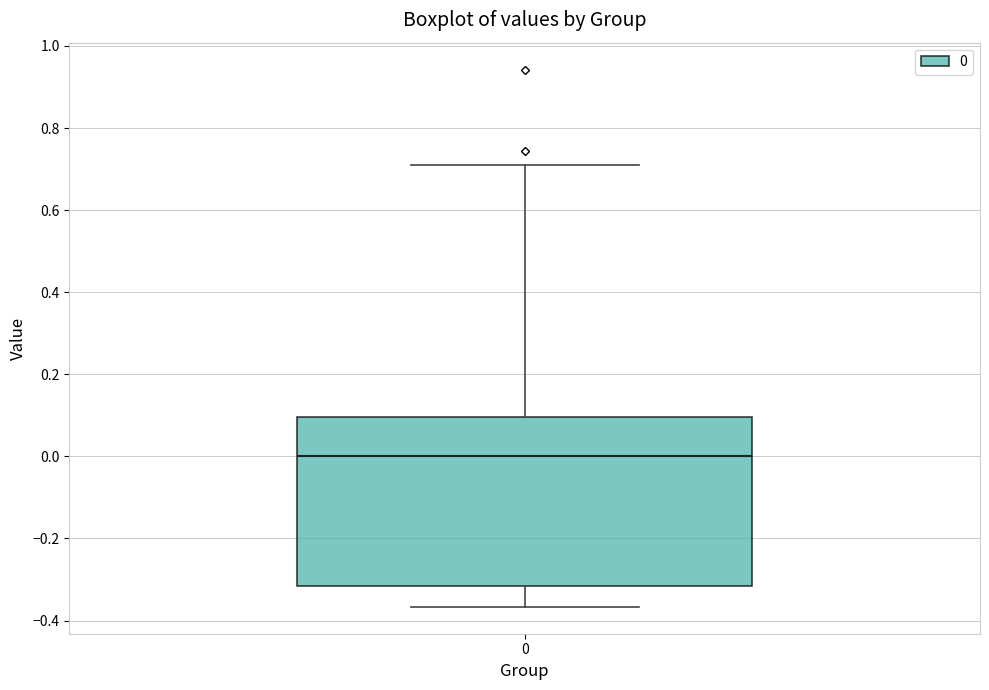

Where is the lower edge of the box at x = 0 on the y-axis? The values are not printed on the chart, so give them approximately, as read against the axis.

-0.32